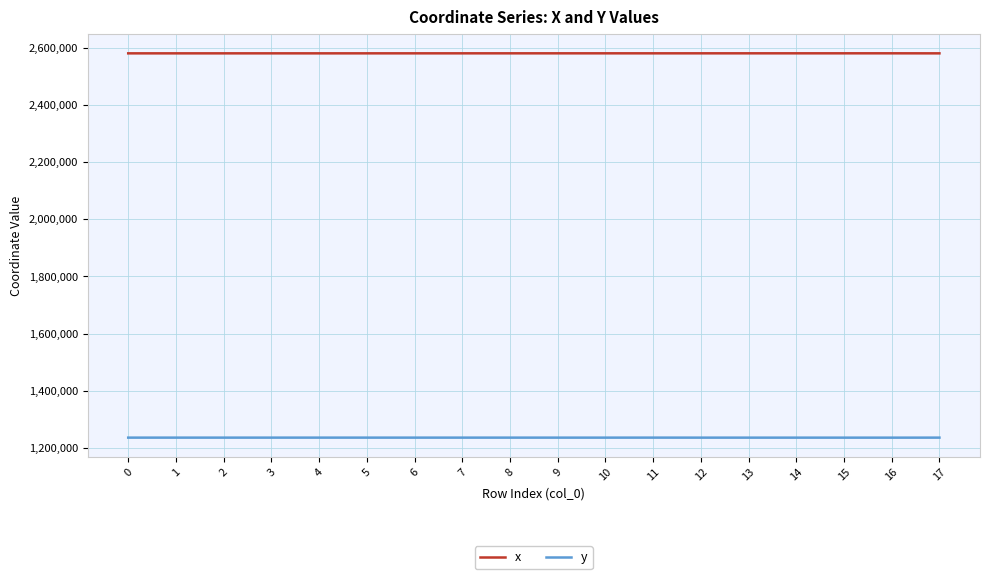

What is the sum of all y values?

22259294.8